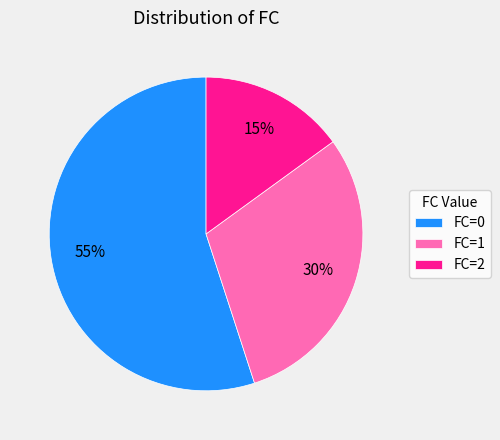

Between FC=2 and FC=1, which is larger?

FC=1